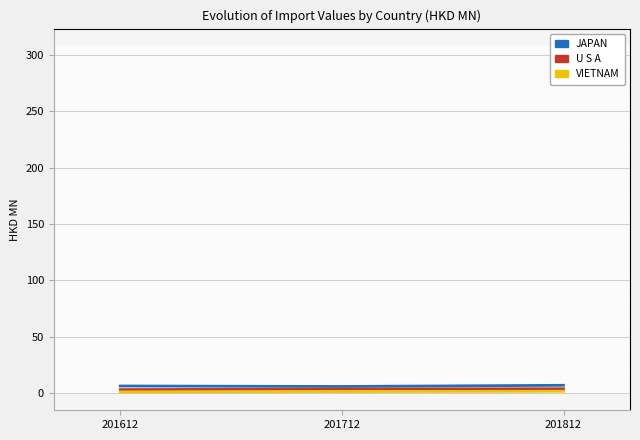

At which category does the chart reach its peak across all series?

201812